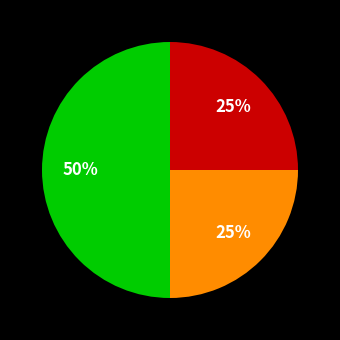

To the nearest percent, what is the average slice percentage?

33%